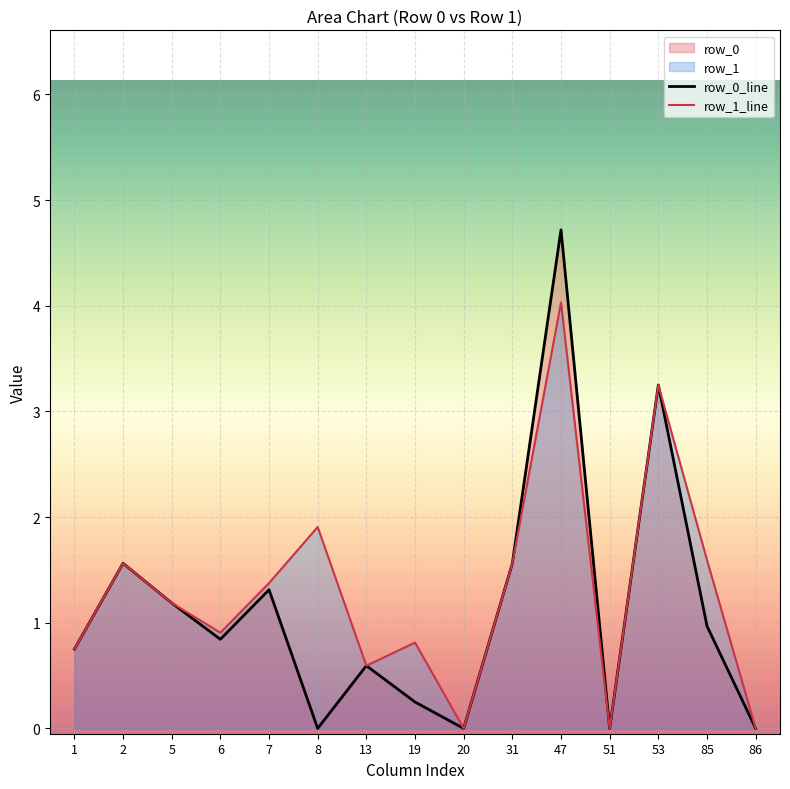

Reading right to left, what are all the values shown in this chart?

row_0_line: 86=0.0	85=1.0	53=3.2	51=0.0	47=4.7	31=1.6	20=0.0	19=0.2	13=0.6	8=0.0	7=1.3	6=0.8	5=1.2	2=1.6	1=0.8
row_1_line: 86=0.0	85=1.6	53=3.2	51=0.0	47=4.0	31=1.6	20=0.0	19=0.8	13=0.6	8=1.9	7=1.4	6=0.9	5=1.2	2=1.6	1=0.8